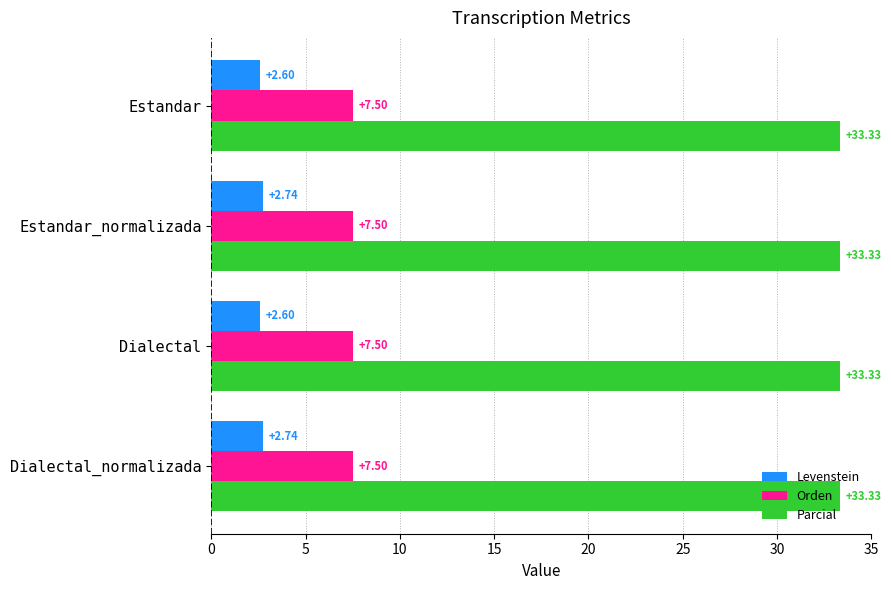

Between Dialectal and Dialectal_normalizada, which series saw the biggest shift?

Levenstein